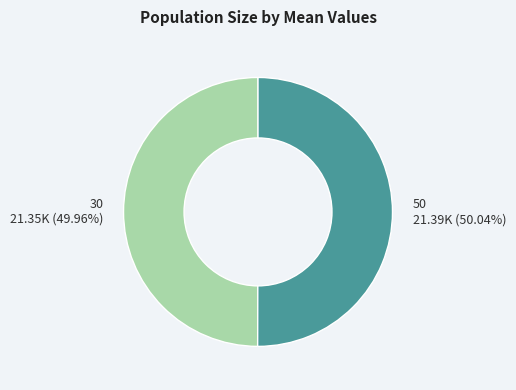

To the nearest percent, what percentage of the pie is 30?

50%